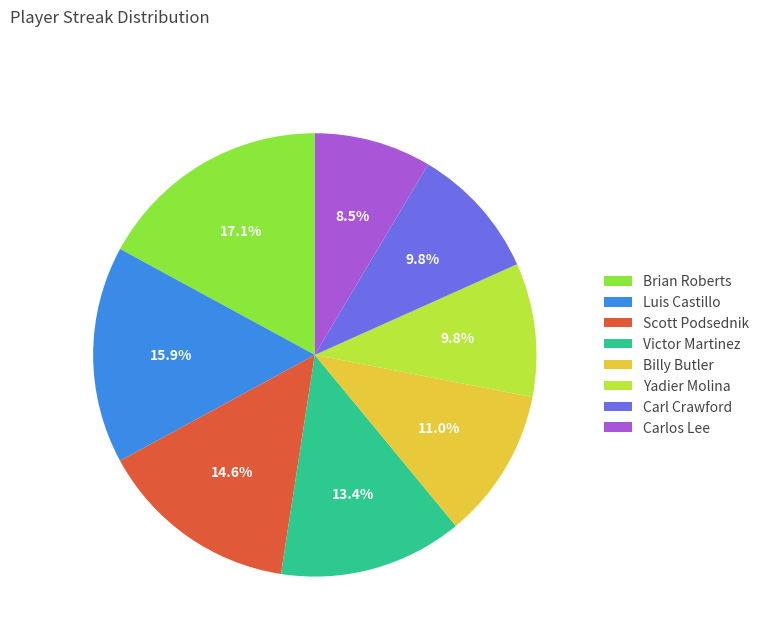

Does any single category account for the majority?

No